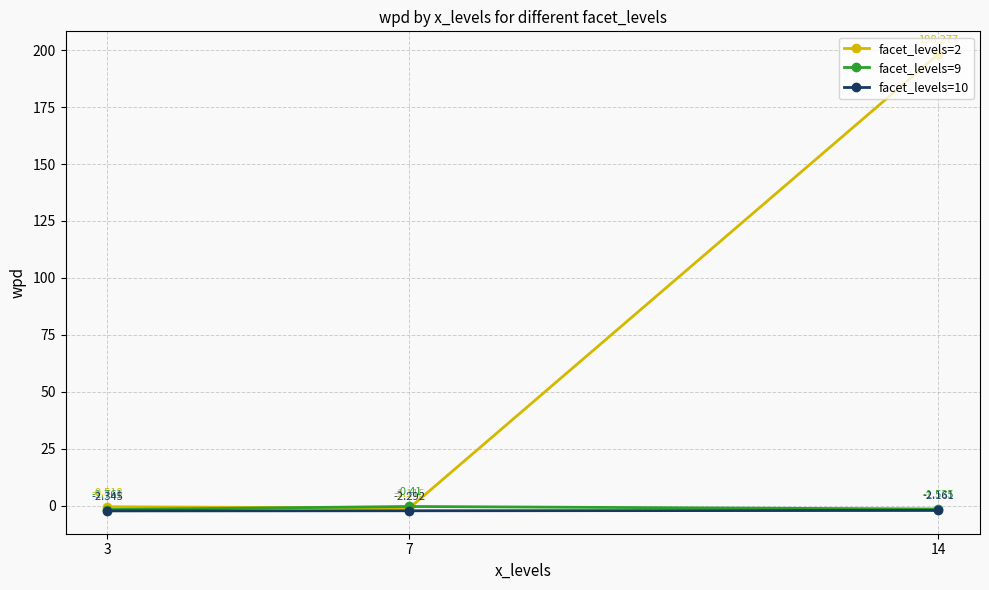

Is the value of facet_levels=2 at 7 greater than the value of facet_levels=10 at 7?

Yes